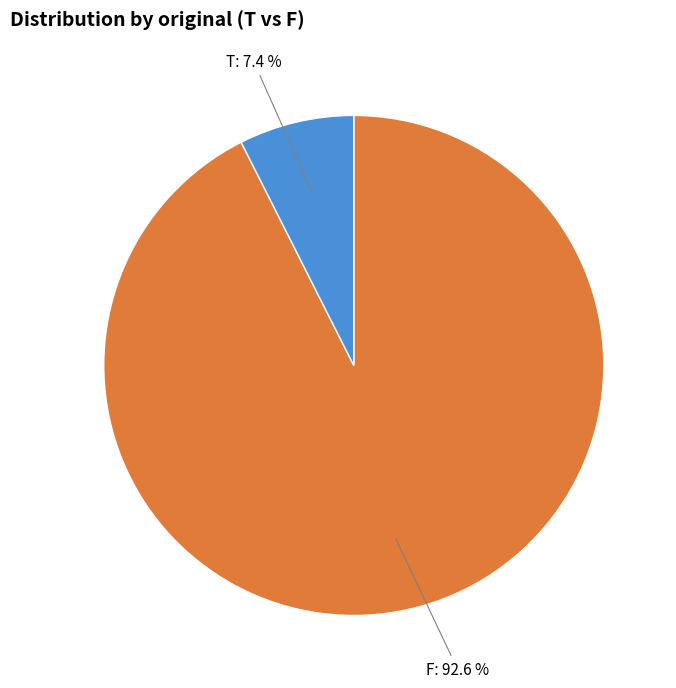

Between F and T, which is larger?

F